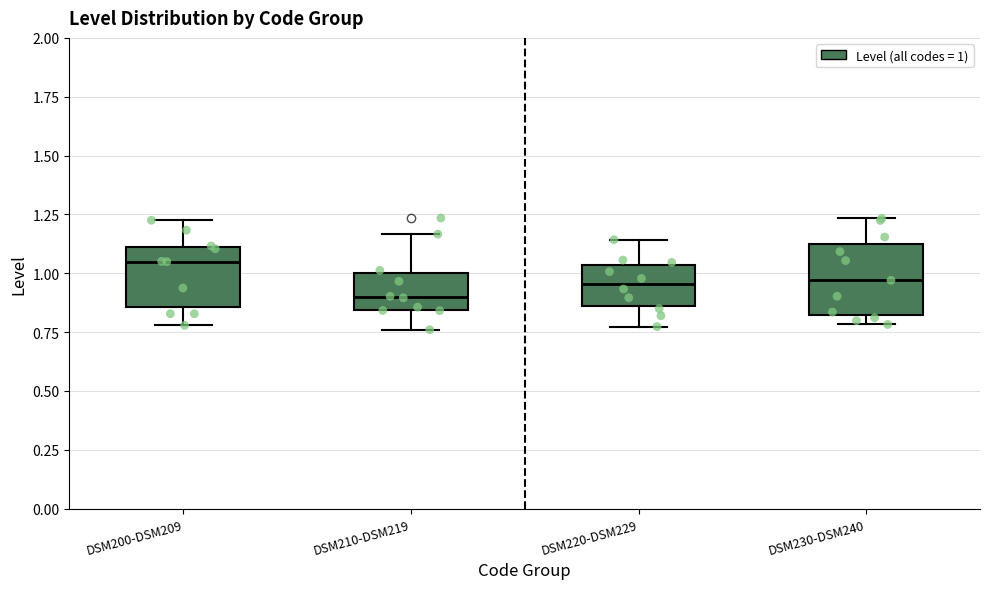

Where is the lower edge of the box for DSM220-DSM229 on the y-axis? The values are not printed on the chart, so give them approximately, as read against the axis.

0.85